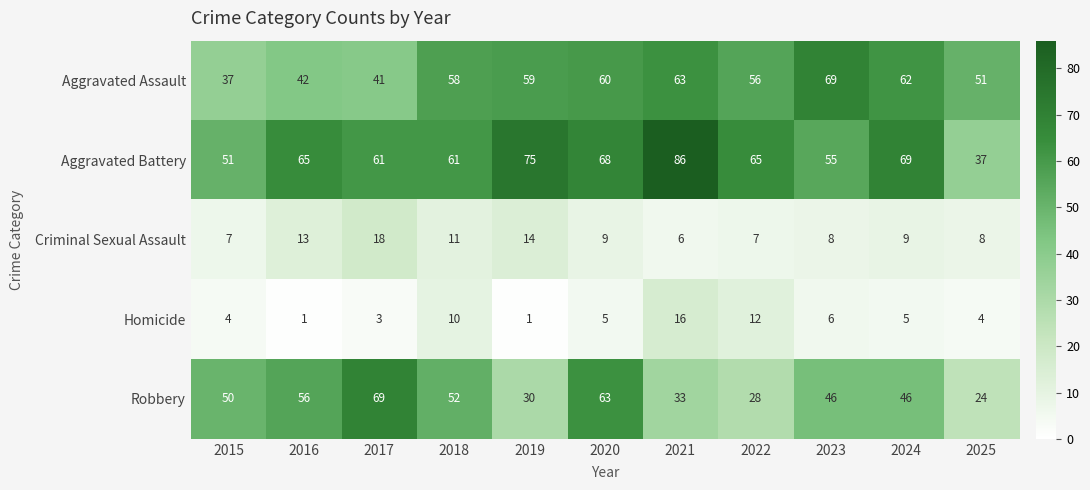

Which category has the highest value in the Aggravated Battery series?

2021